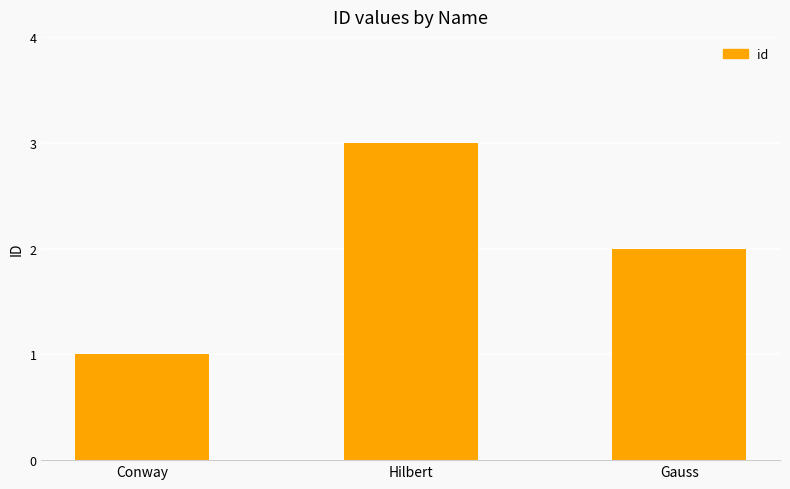

Rank the categories by value from highest to lowest.

Hilbert, Gauss, Conway